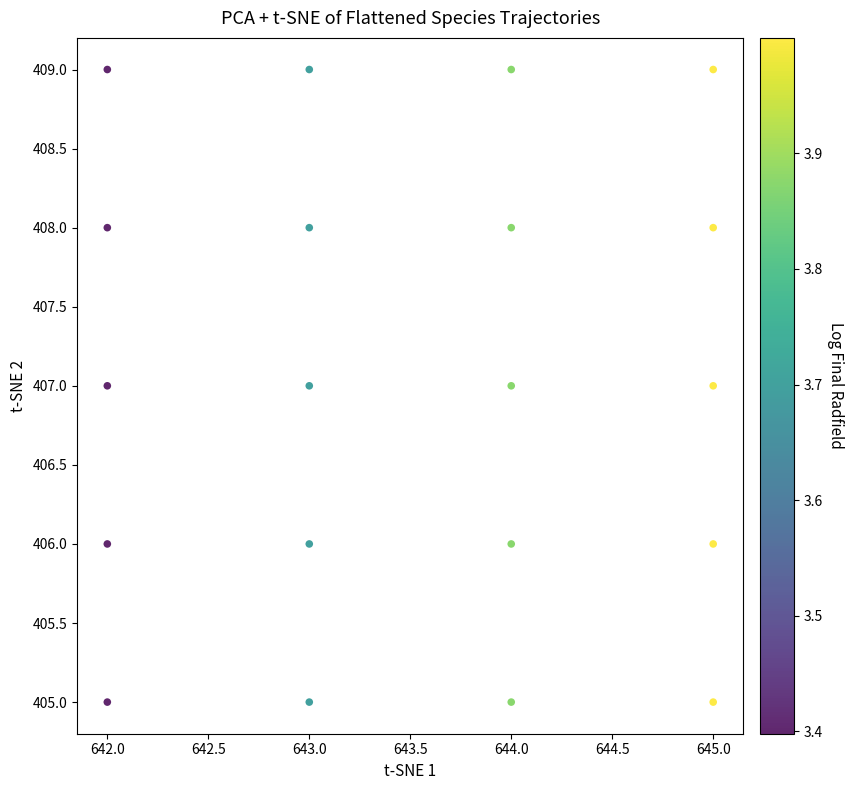

What is the range of X values (max minus min)?

3